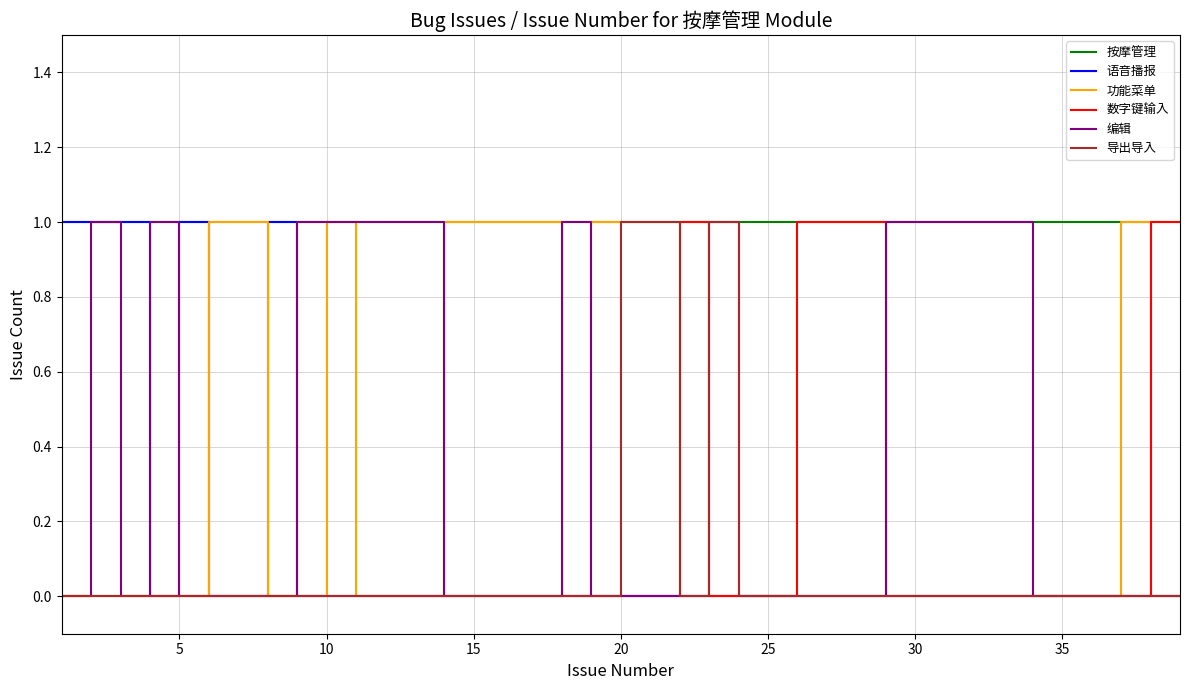

True or false: 按摩管理 and 导出导入 intersect in this chart.

False